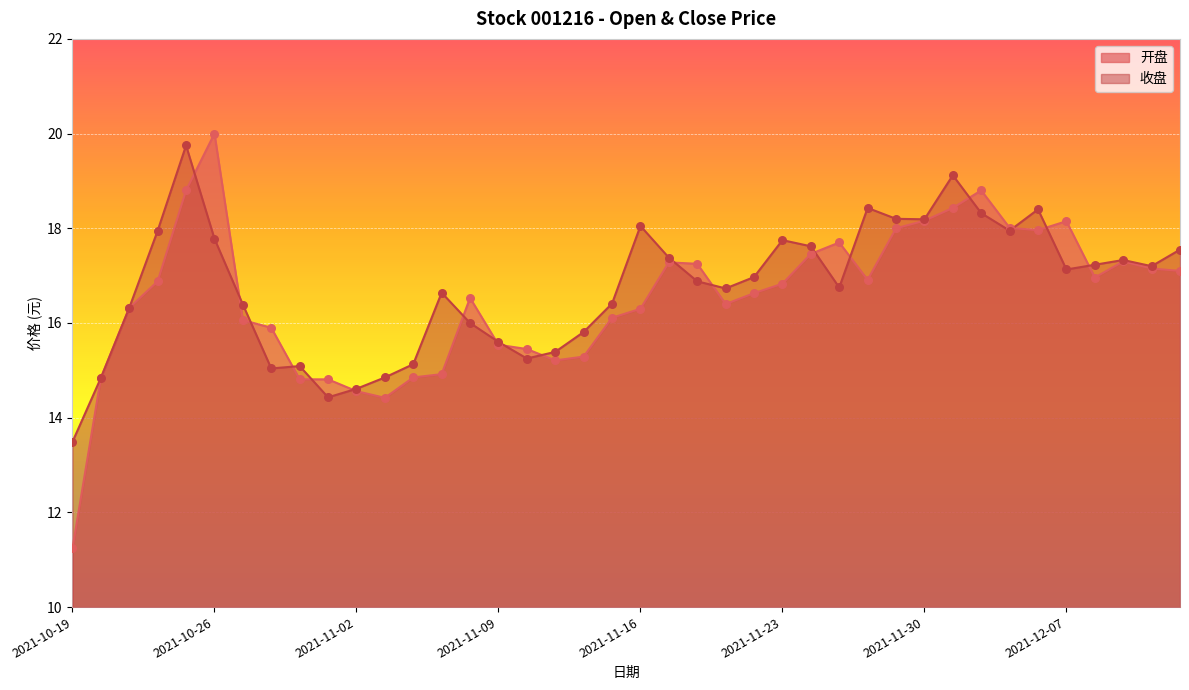

Which series reaches the minimum Y coordinate?

开盘